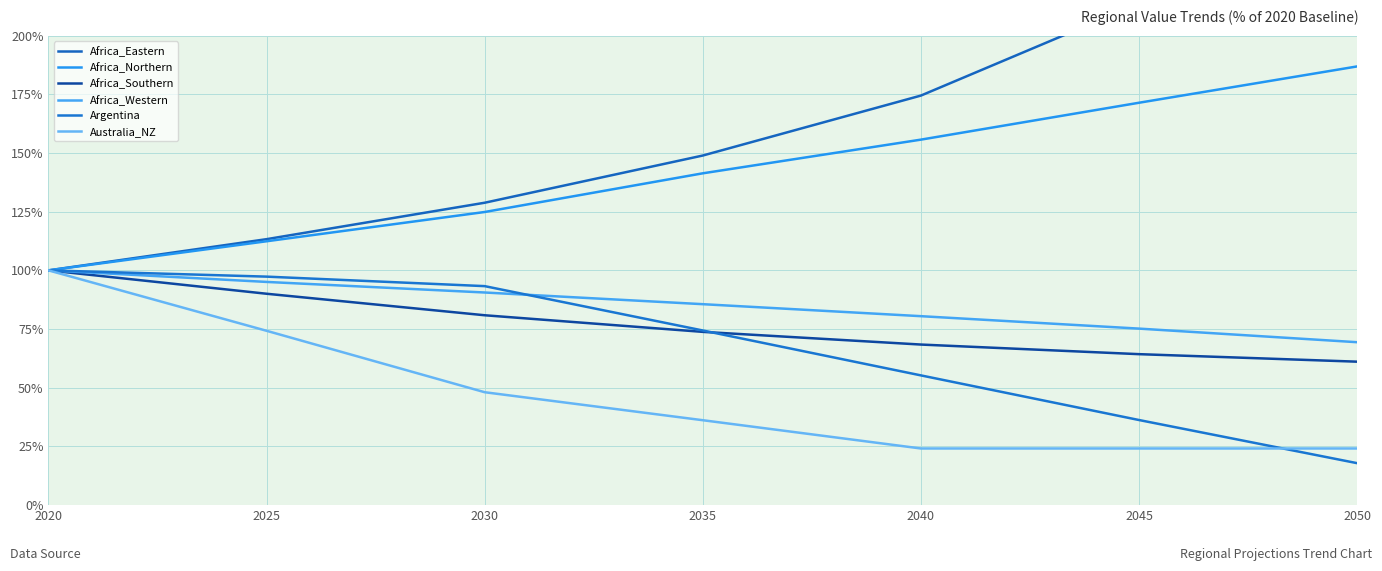

Reading left to right, list all the values displayed in this chart.

Africa_Eastern: 100.0	113.3	128.8	149.0	174.5	213.8	255.3
Africa_Northern: 100.0	112.4	124.9	141.4	155.7	171.5	186.9
Africa_Southern: 100.0	90.0	80.9	73.8	68.4	64.3	61.1
Africa_Western: 100.0	95.1	90.6	85.6	80.5	75.2	69.4
Argentina: 100.0	97.3	93.3	74.4	55.2	36.2	17.8
Australia_NZ: 100.0	74.2	48.1	36.1	24.1	24.1	24.1